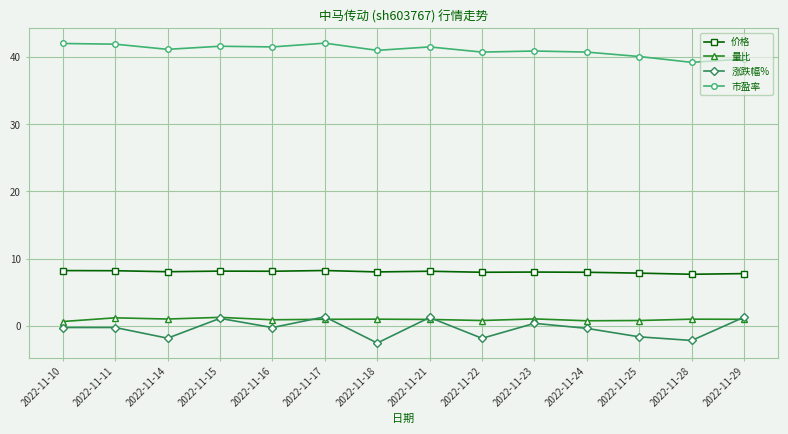

How many distinct data groups are displayed?

4